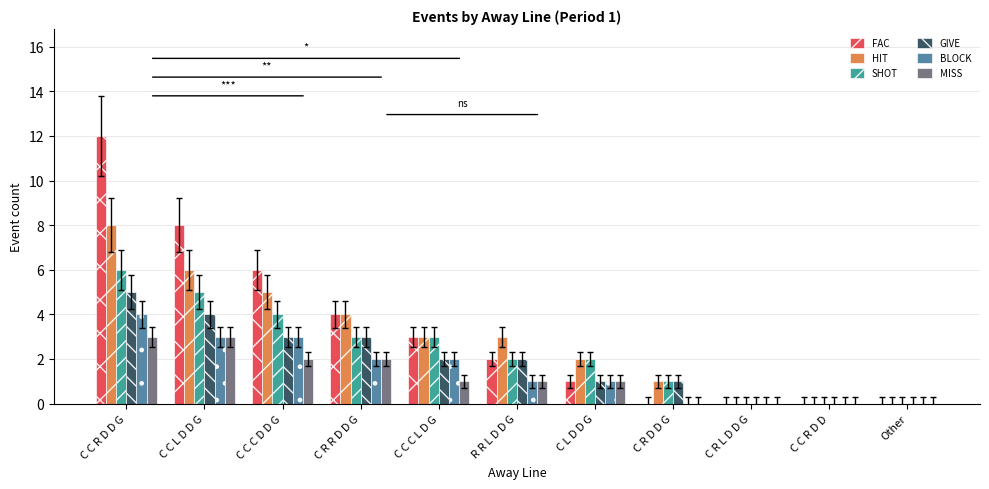

How many groups of bars are there?

11